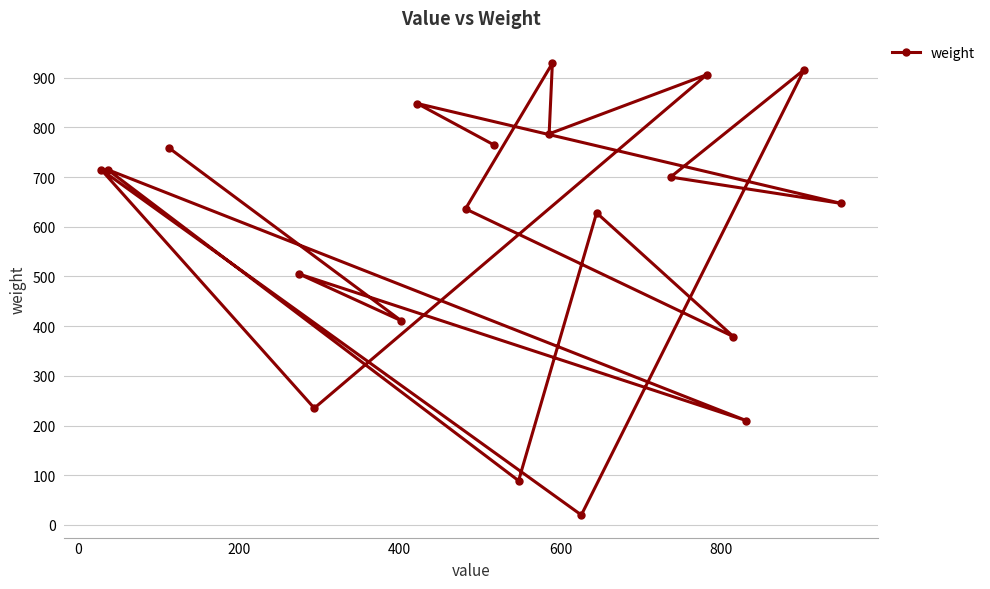

What is the greatest value displayed?

929